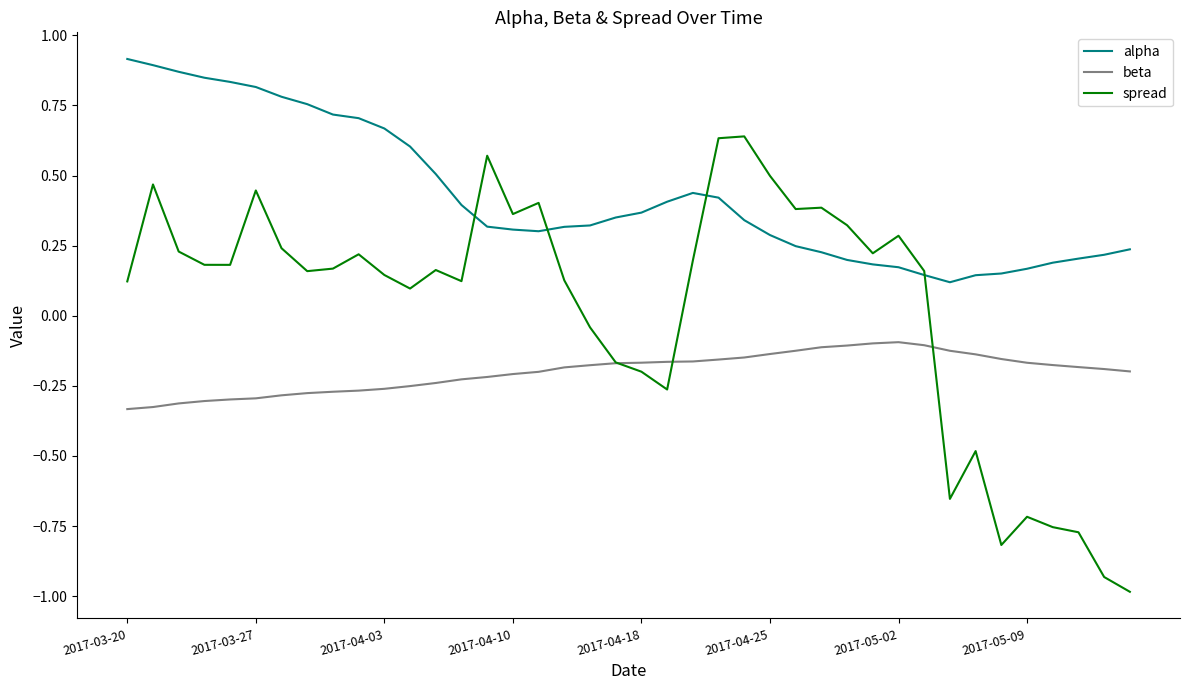

What is the difference between the maximum and minimum values in the spread series?

1.6